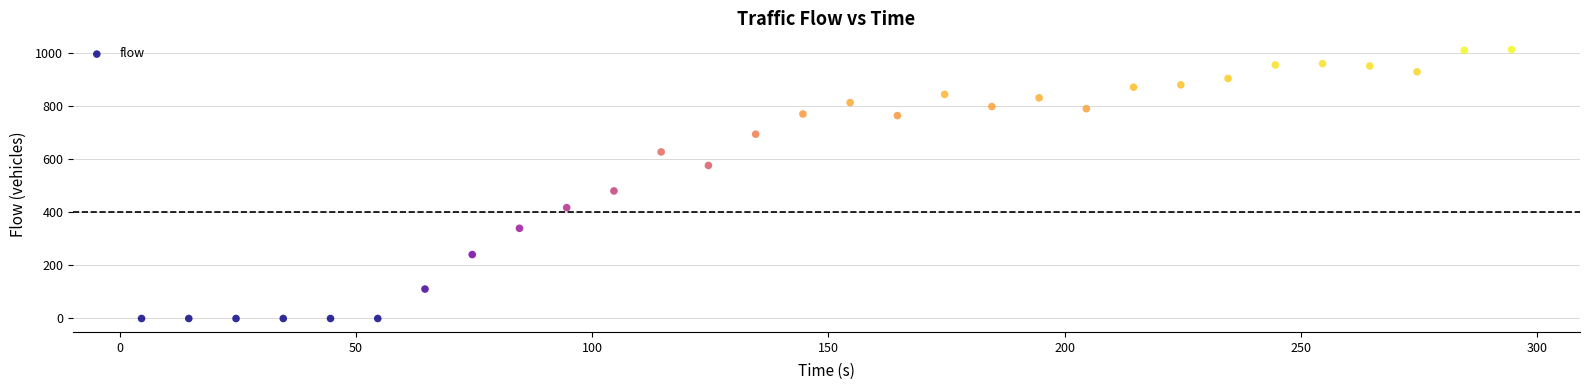

What Y value in the scatter plot is closest to 507?

481